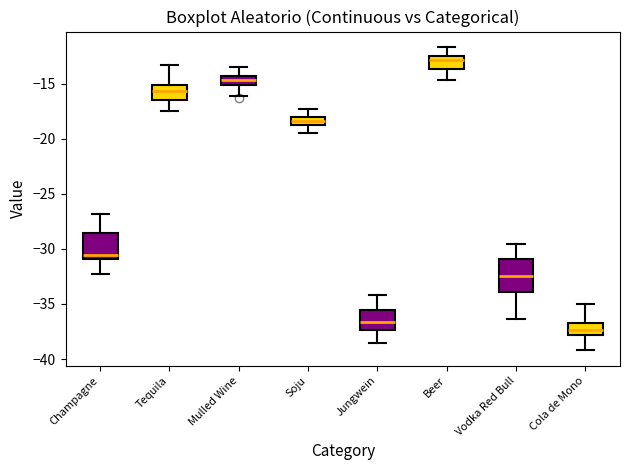

Which box is the tallest, from its lower edge to its upper edge?

Vodka Red Bull